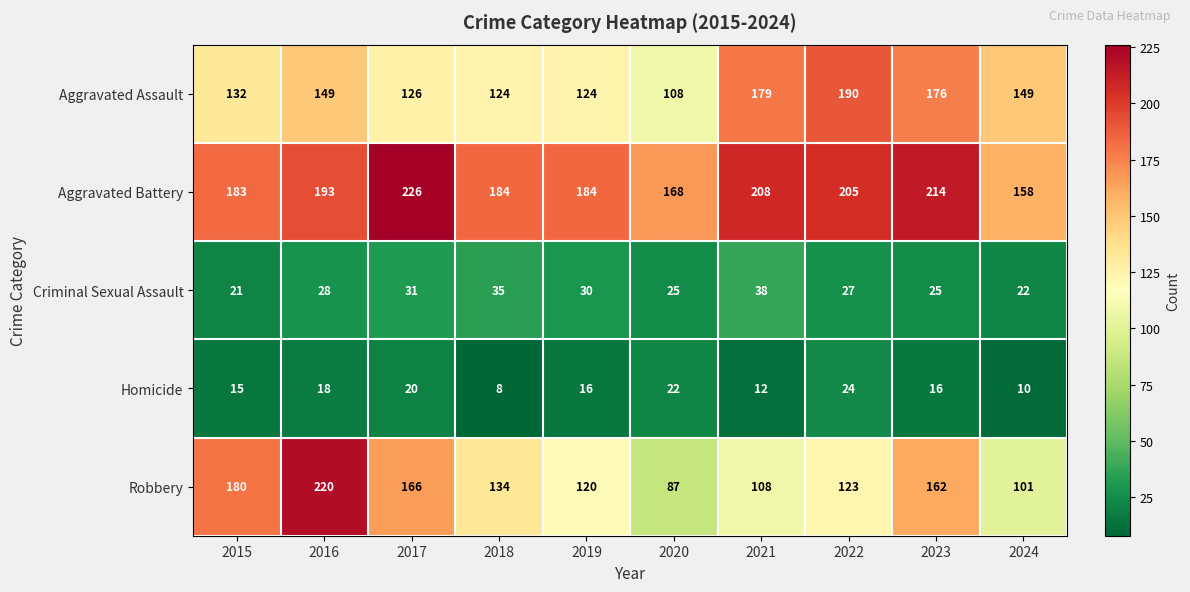

Which series has the widest spread of values?

Robbery